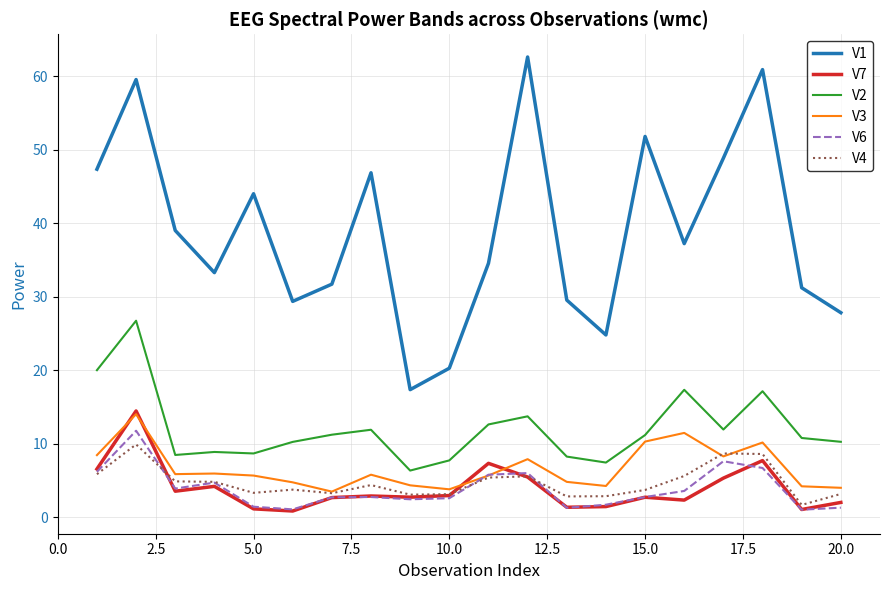

True or false: V1 and V6 intersect in this chart.

False